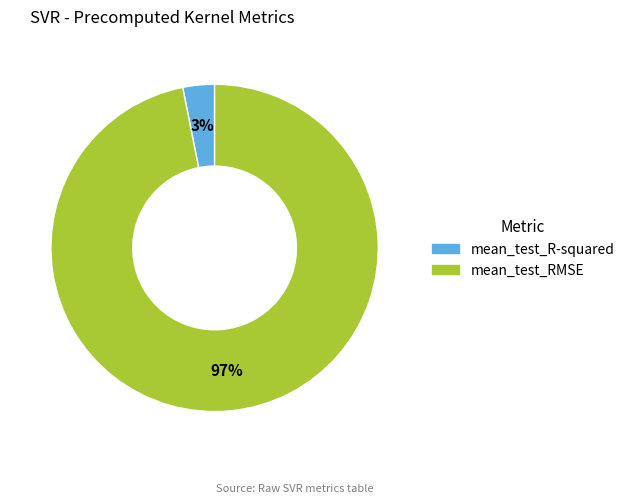

To the nearest percent, what is the difference between the largest and smallest slice percentages?

94%